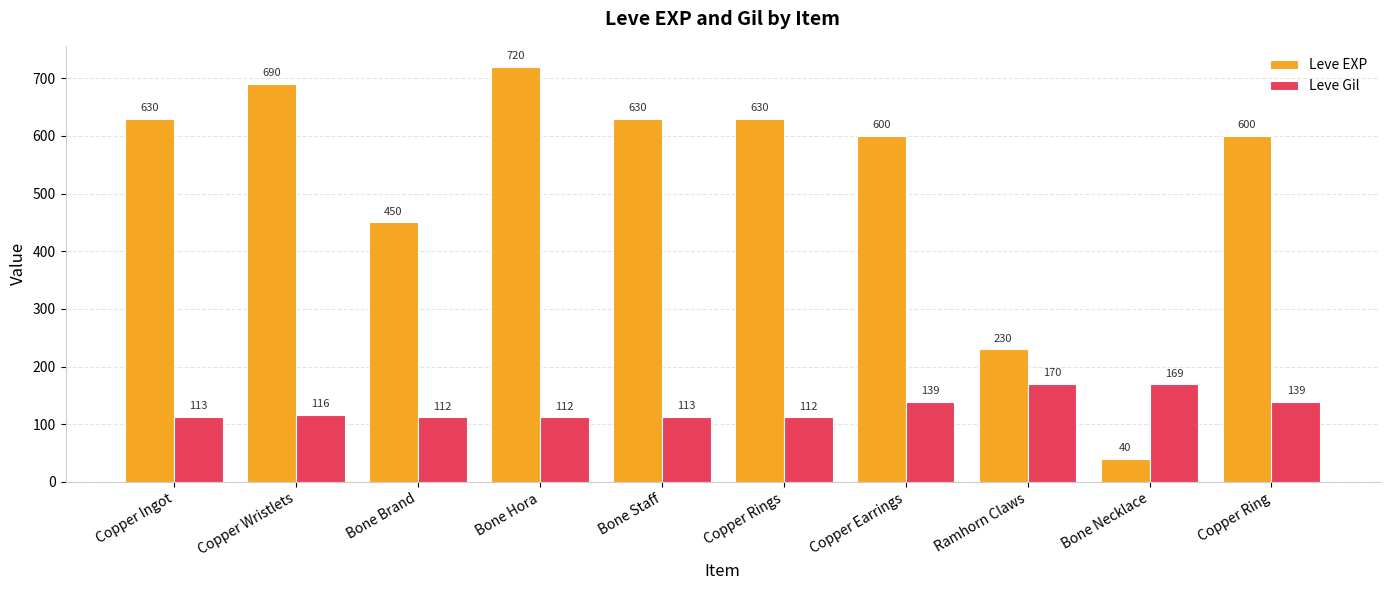

Which category has the highest value across all series?

Bone Hora